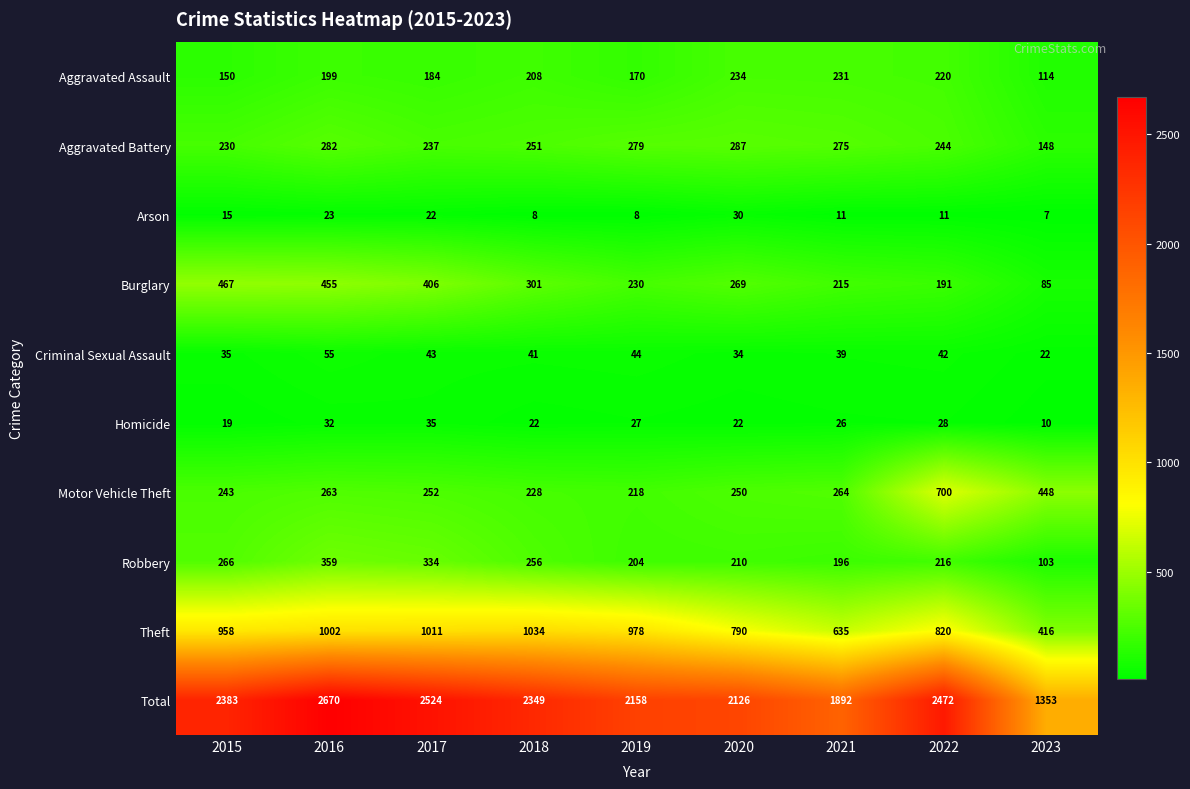

What is the sum of all Arson values?

135